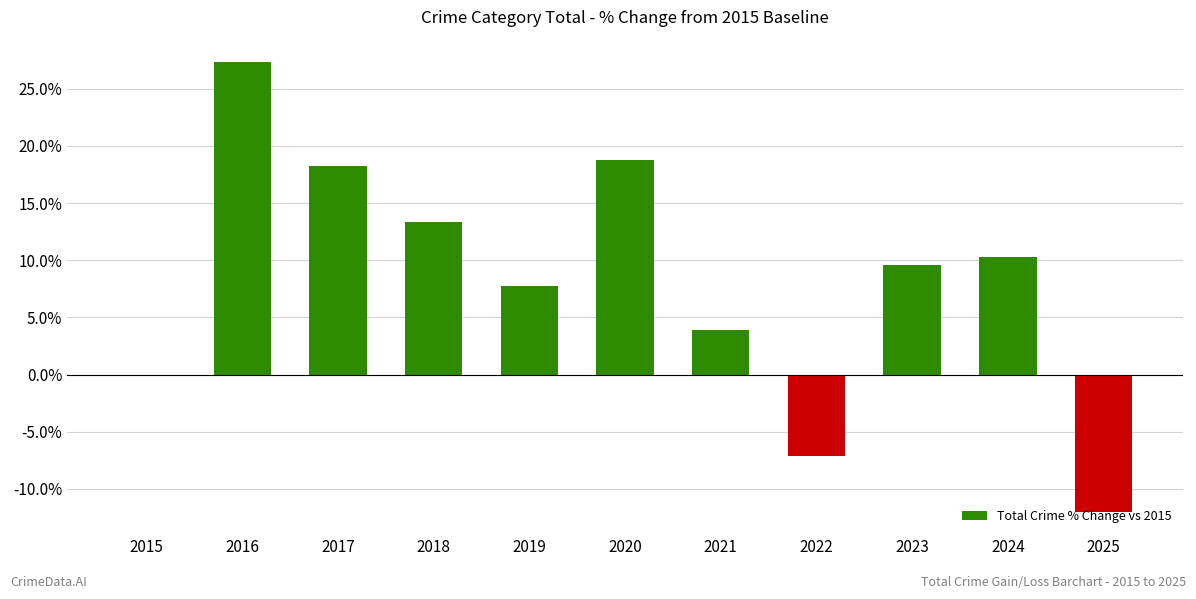

Does the chart contain stacked bars?

No